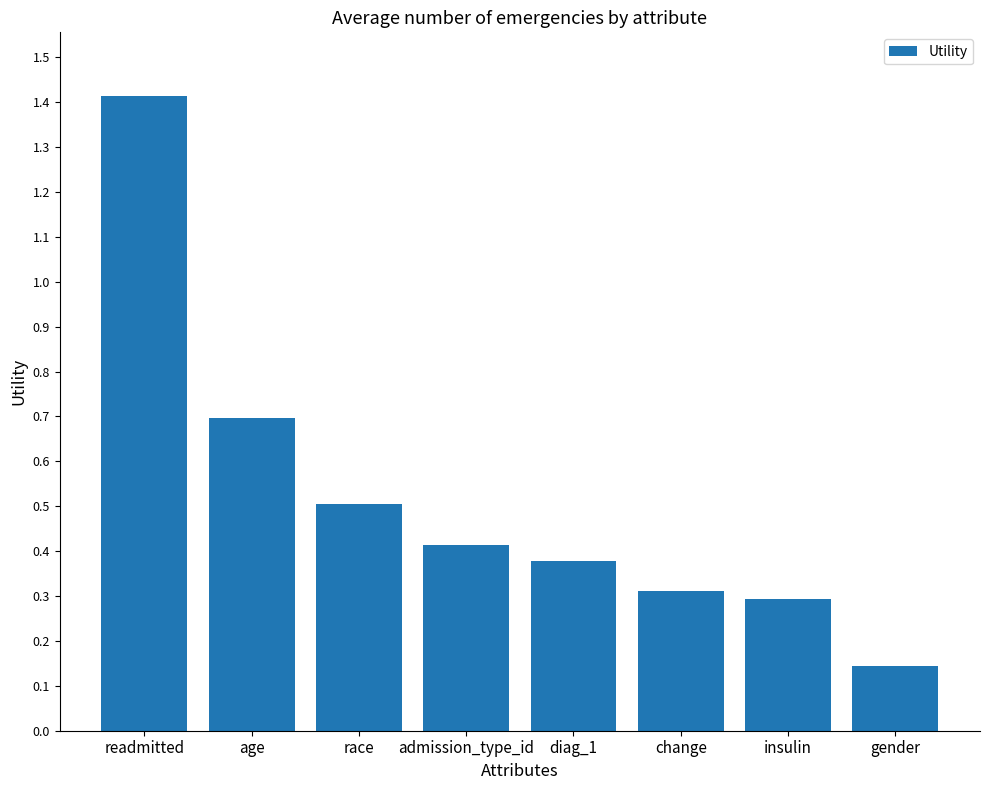

Between readmitted and change, which is larger?

readmitted